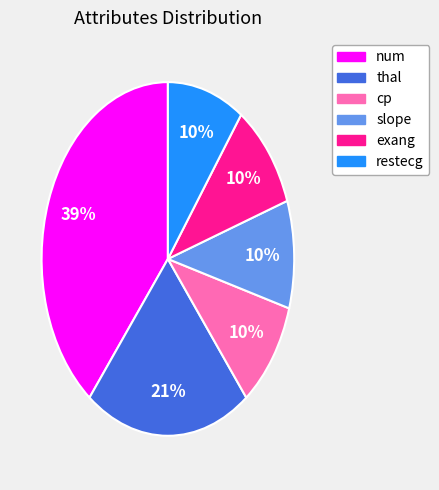

What is the ratio of the value at cp to the value at exang?

1.0